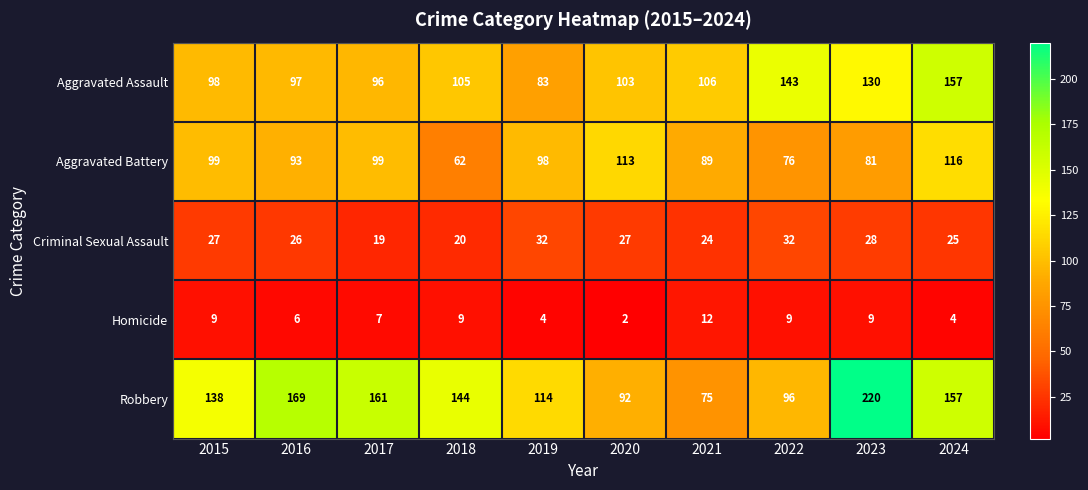

Which label corresponds to the smallest value in the chart?

2020